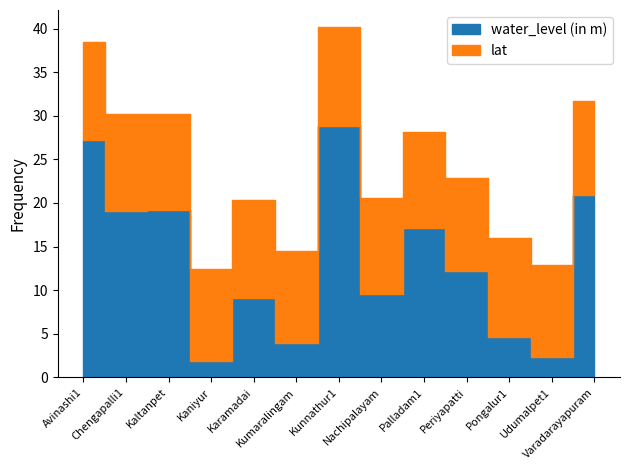

Rank the series by their average value, from lowest to highest.

lat, water_level (in m)